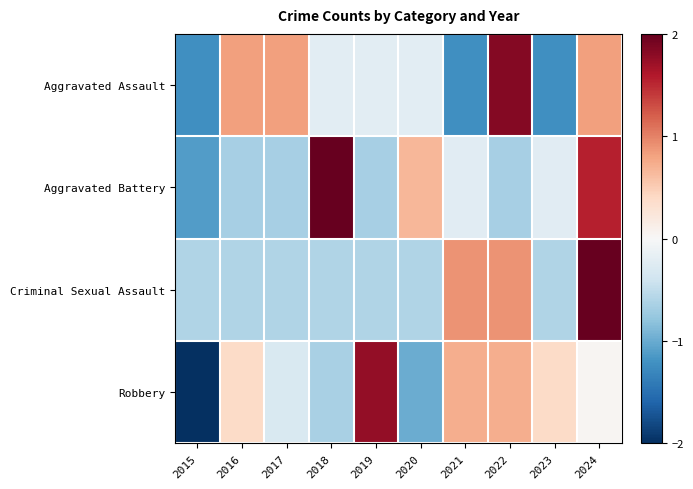

Reading left to right, transcribe all the data shown in this chart.

Aggravated Assault: 2015=-1.2	2016=0.8	2017=0.8	2018=-0.2	2019=-0.2	2020=-0.2	2021=-1.2	2022=1.8	2023=-1.2	2024=0.8
Aggravated Battery: 2015=-1.1	2016=-0.7	2017=-0.7	2018=2.0	2019=-0.7	2020=0.7	2021=-0.2	2022=-0.7	2023=-0.2	2024=1.6
Criminal Sexual Assault: 2015=-0.6	2016=-0.6	2017=-0.6	2018=-0.6	2019=-0.6	2020=-0.6	2021=0.9	2022=0.9	2023=-0.6	2024=2.4
Robbery: 2015=-2.0	2016=0.4	2017=-0.3	2018=-0.7	2019=1.8	2020=-1.0	2021=0.7	2022=0.7	2023=0.4	2024=0.0